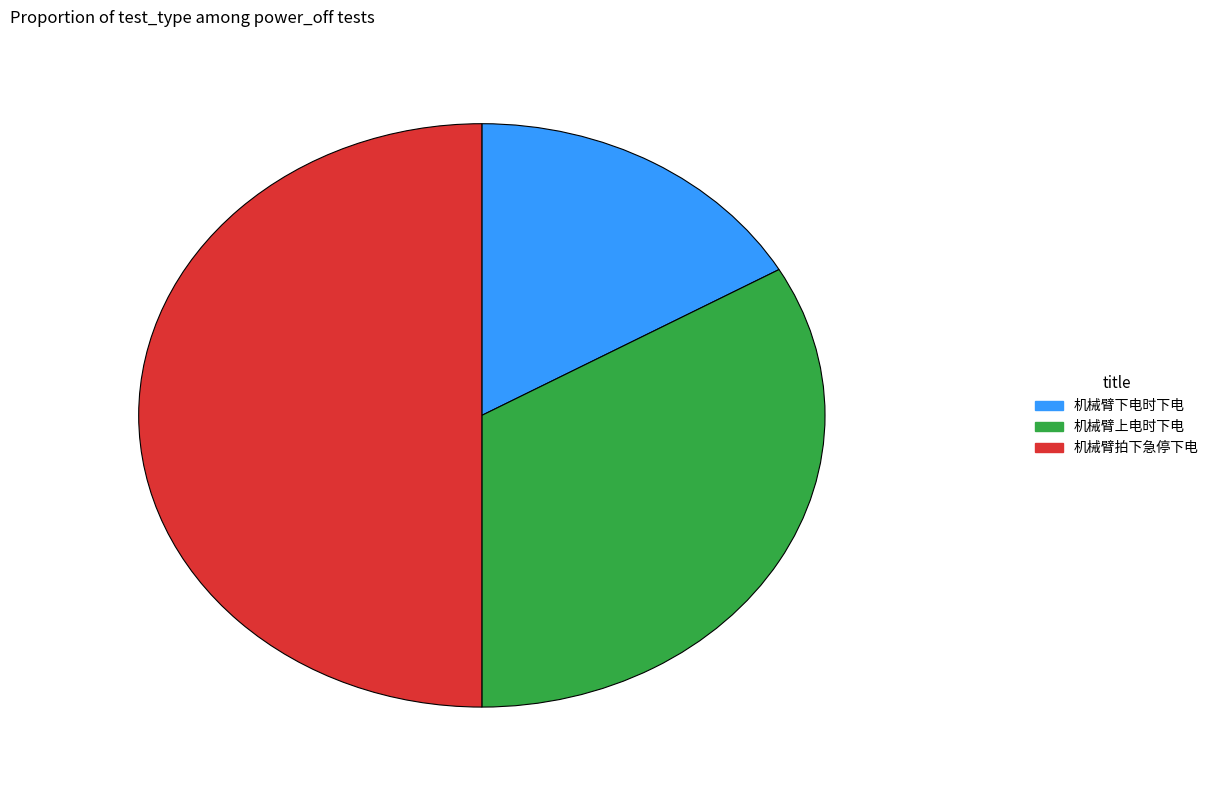

Approximately how many times larger is the value at 机械臂拍下急停下电 compared to 机械臂下电时下电?

3.0